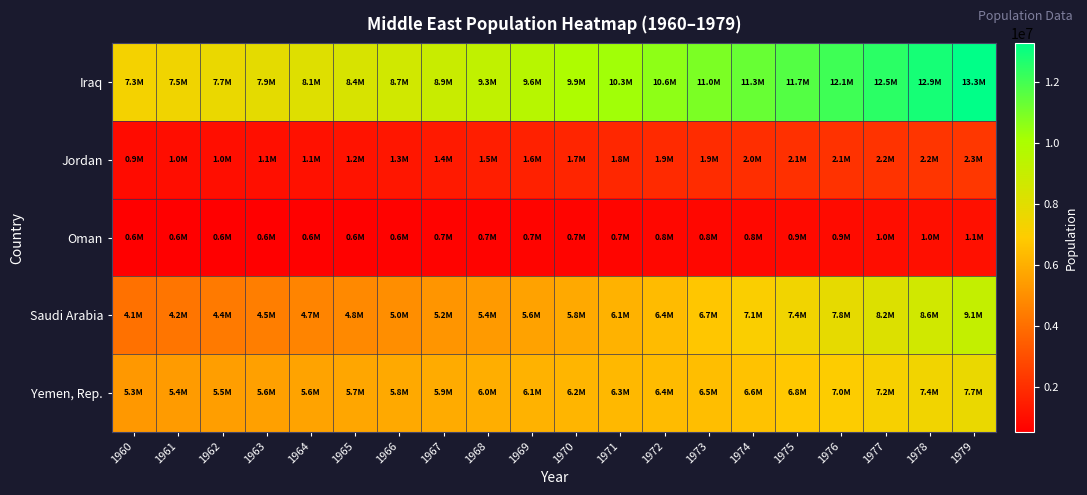

Reading left to right, transcribe all the data shown in this chart.

Iraq: 1960=7289760	1961=7475350	1962=7674220	1963=7888913	1964=8122197	1965=8375790	1966=8651162	1967=8947404	1968=9260682	1969=9585576	1970=9917983	1971=10255850	1972=10599668	1973=10950888	1974=11312062	1975=11684590	1976=12068676	1977=12462070	1978=12860680	1979=13259113
Jordan: 1960=933102	1961=973988	1962=1010658	1963=1050213	1964=1102399	1965=1173606	1966=1267062	1967=1378998	1968=1500163	1969=1617428	1970=1721323	1971=1809182	1972=1883935	1973=1948442	1974=2007735	1975=2065913	1976=2123180	1977=2179363	1978=2237943	1979=2303122
Oman: 1960=551740	1961=564893	1962=578823	1963=593504	1964=608889	1965=625009	1966=642001	1967=660114	1968=679595	1969=700729	1970=723851	1971=748968	1972=776380	1973=806986	1974=841950	1975=882047	1976=927436	1977=977804	1978=1032799	1979=1091852
Saudi Arabia: 1960=4086539	1961=4218853	1962=4362786	1963=4516533	1964=4677298	1965=4843635	1966=5015357	1967=5195135	1968=5387828	1969=5599904	1970=5836389	1971=6100626	1972=6392970	1973=6711923	1974=7054532	1975=7419493	1976=7802926	1977=8207697	1978=8646845	1979=9137927
Yemen, Rep.: 1960=5315355	1961=5393036	1962=5473671	1963=5556766	1964=5641597	1965=5727751	1966=5816247	1967=5907874	1968=6001852	1969=6097035	1970=6193384	1971=6290365	1972=6390574	1973=6500816	1974=6629999	1975=6784695	1976=6967941	1977=7178675	1978=7414158	1979=7669694